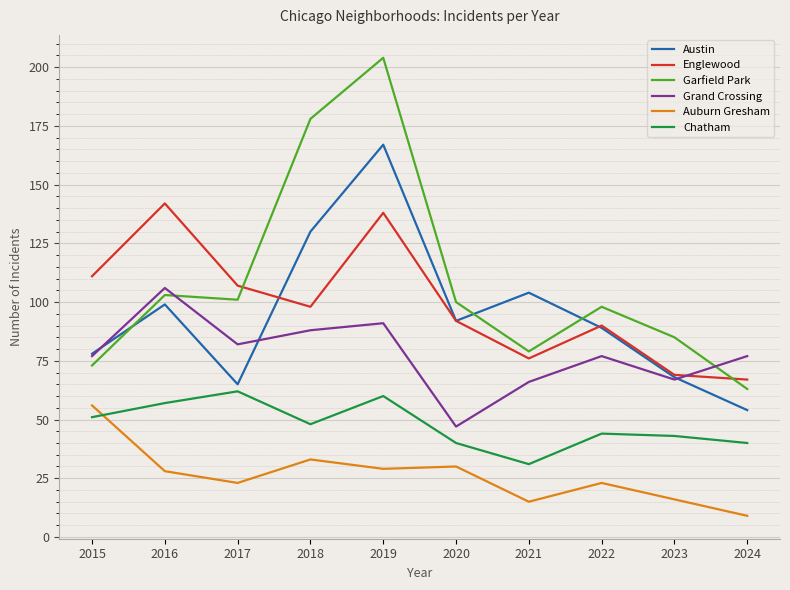

Rank the series by their maximum value, from lowest to highest.

Auburn Gresham, Chatham, Grand Crossing, Englewood, Austin, Garfield Park